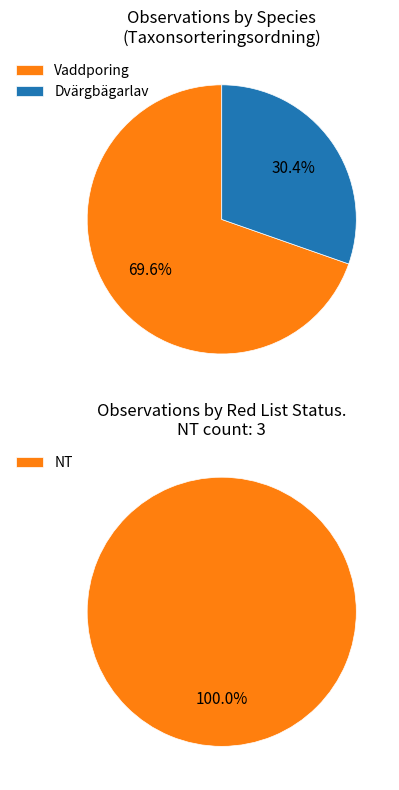

Between Vaddporing and Dvärgbägarlav, which is larger?

Vaddporing